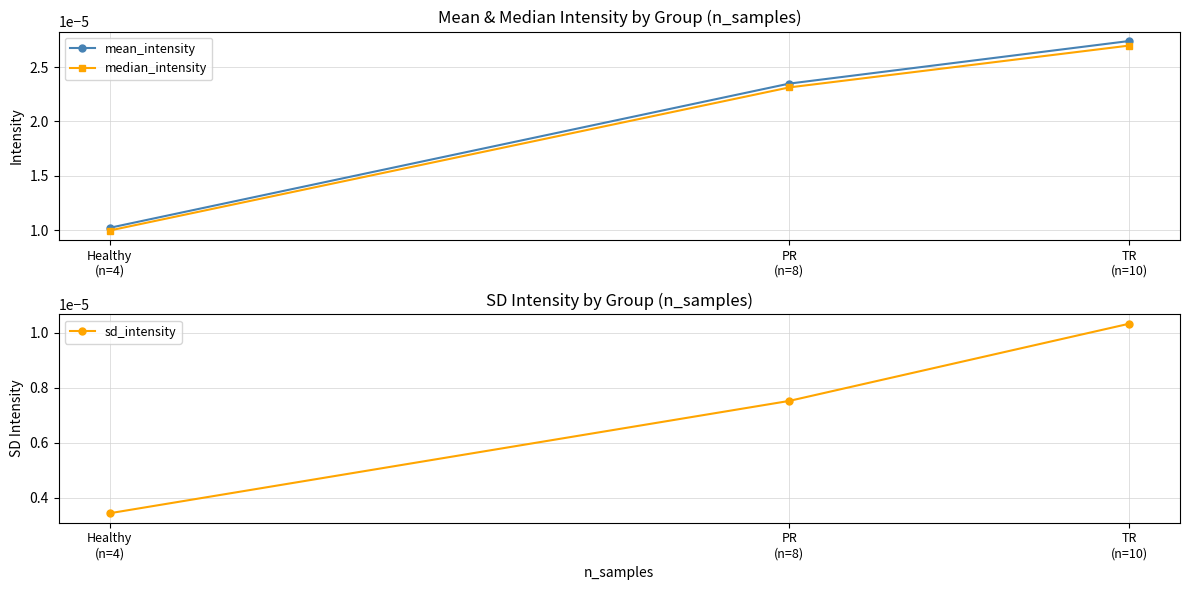

How many median_intensity values are between 0 and 1?

3